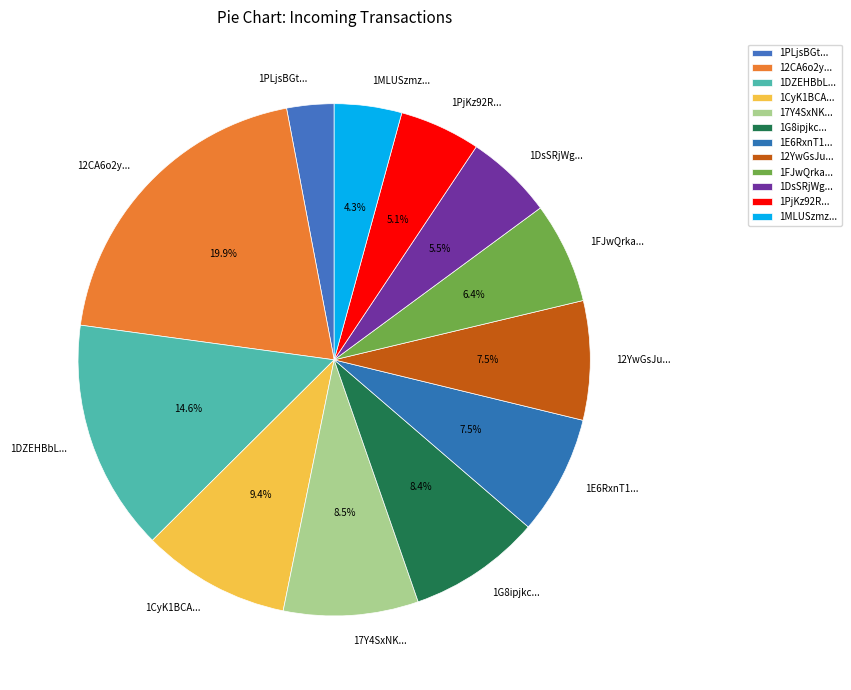

Between 12CA6o2y... and 1FJwQrka..., which is larger?

12CA6o2y...